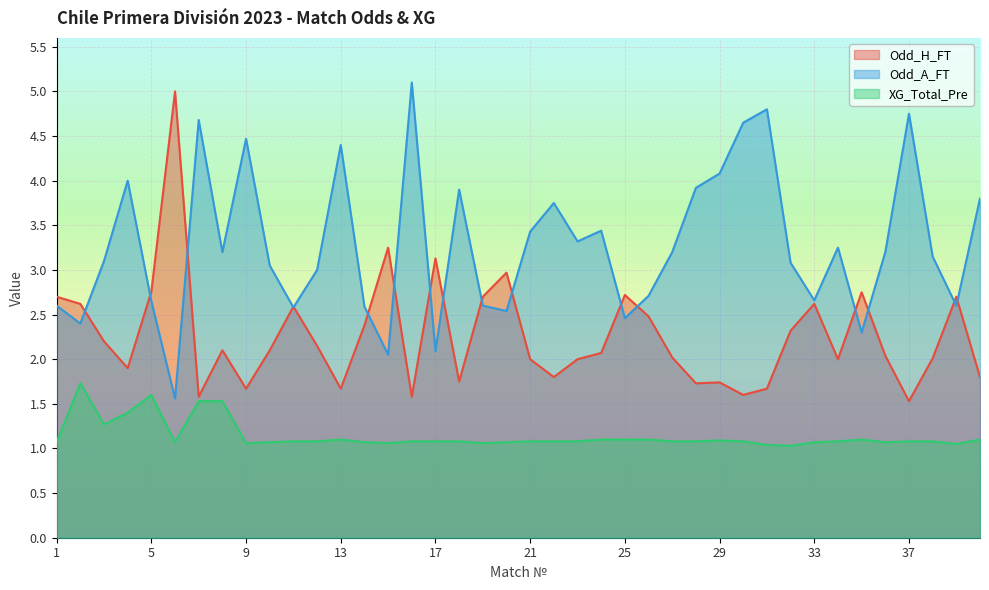

At 21, list the series in order from smallest to largest.

XG_Total_Pre, Odd_H_FT, Odd_A_FT